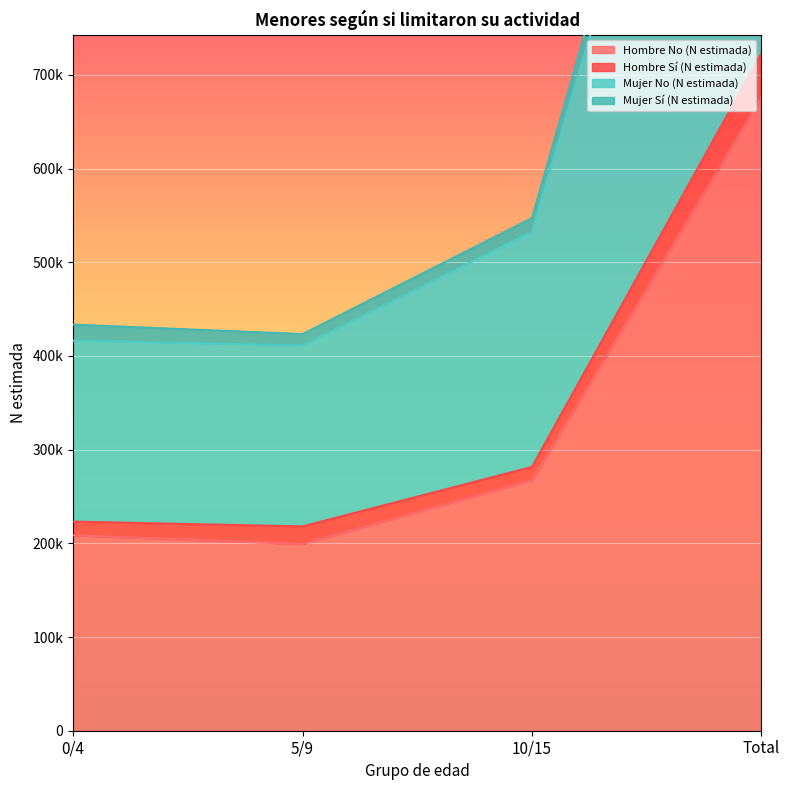

What is the label of the 3rd point from the left?

10/15